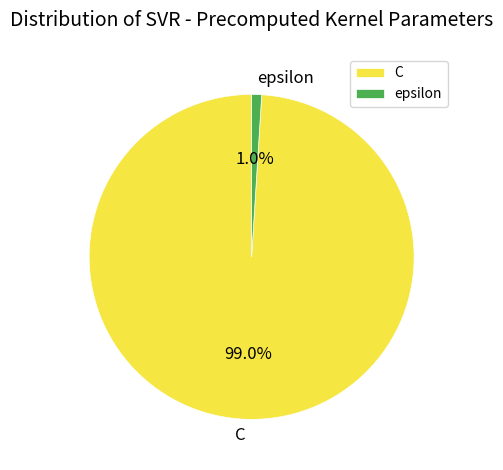

To the nearest percent, what is the average slice percentage?

50%